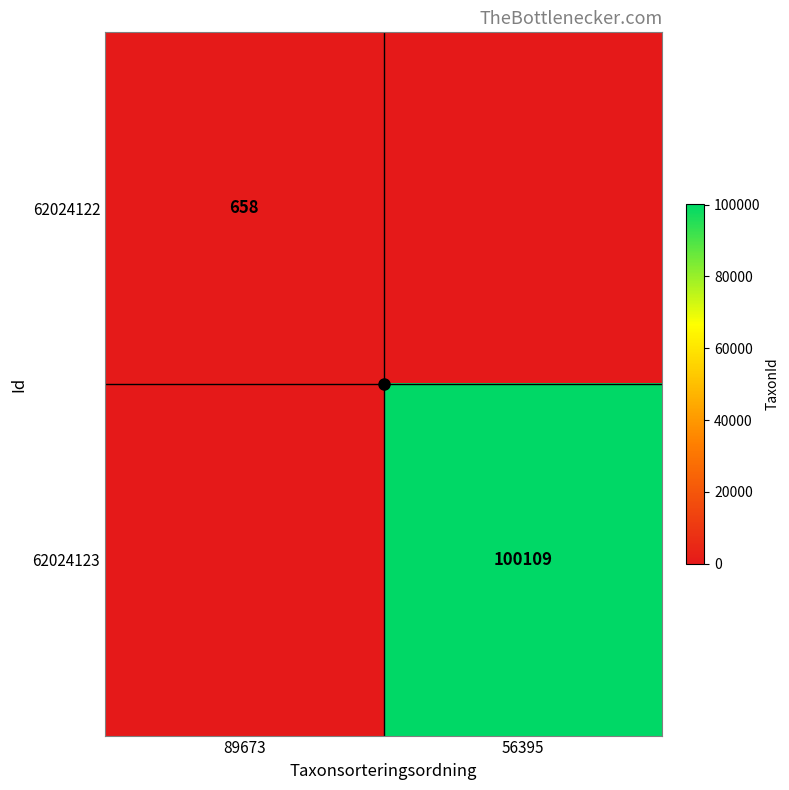

The value of 62024123 at 56395 is 142876. True or false?

False